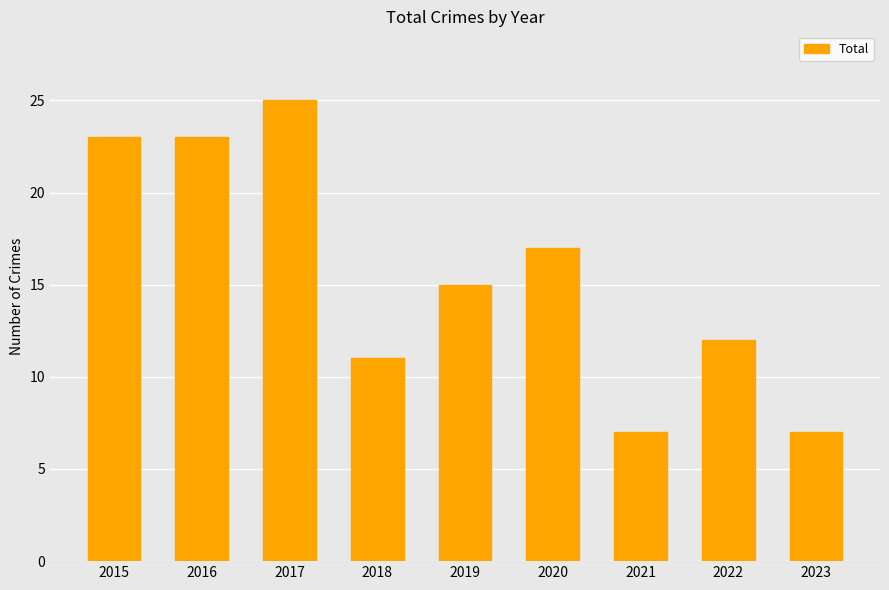

At which category does the chart reach its peak across all series?

2017